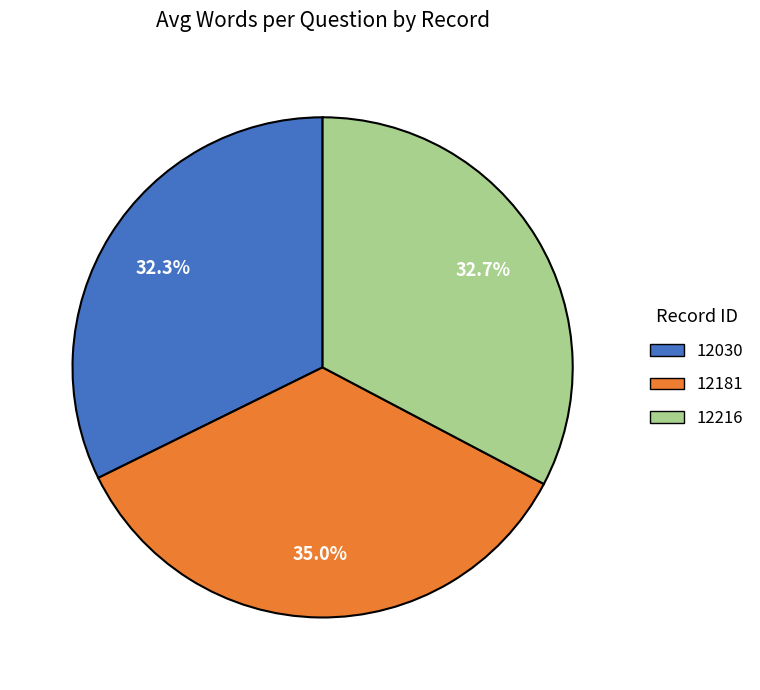

Count the number of slices in the pie.

3